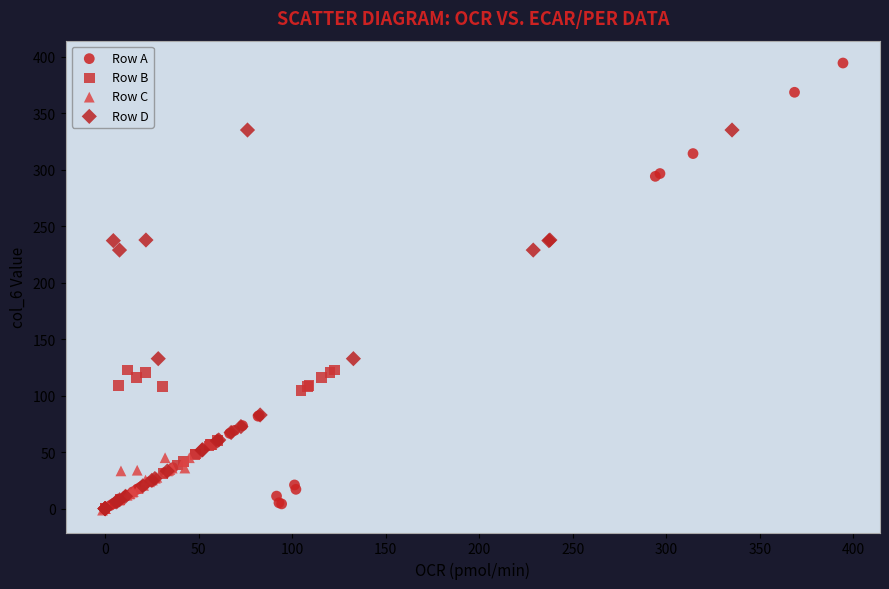

Which series reaches the maximum Y coordinate?

Row A